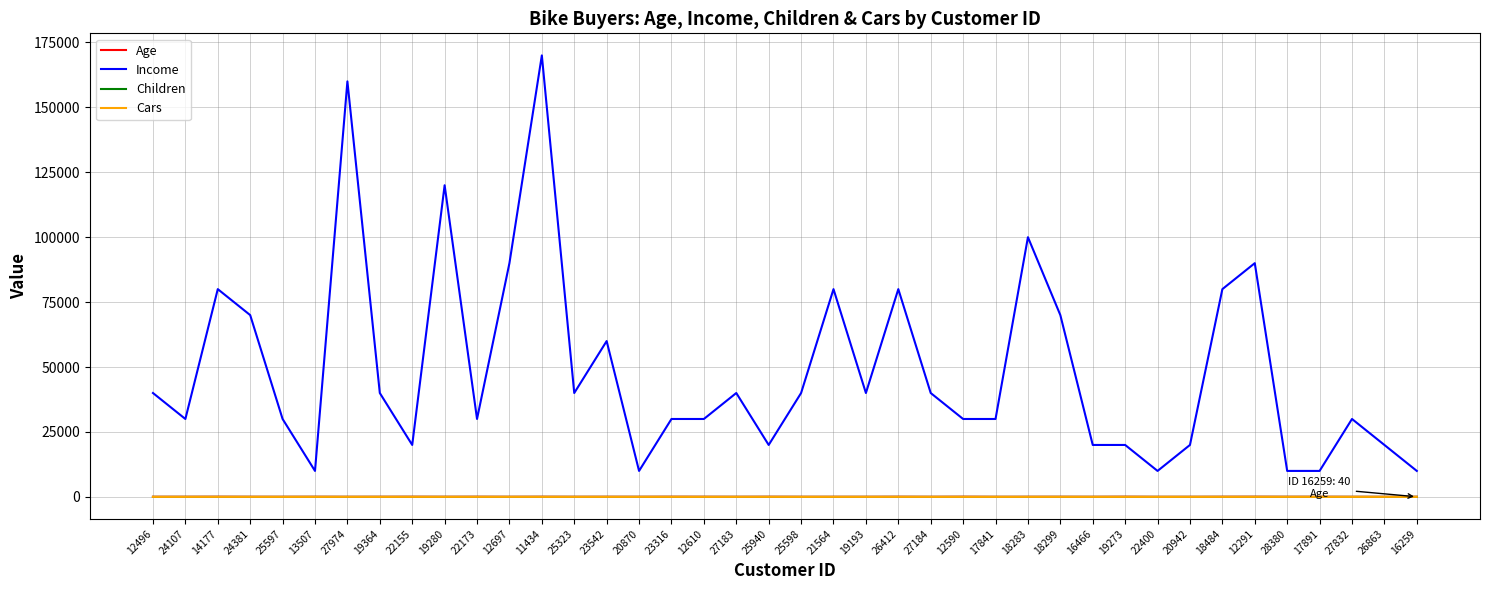

What is the sum of all Income values?

1950000